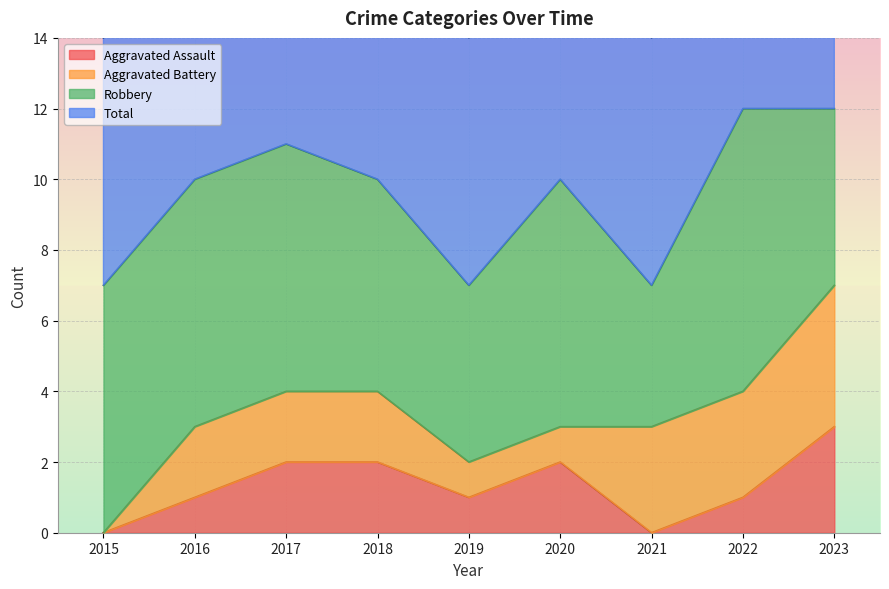

Is it true that Total equals 12 at 2022?

True